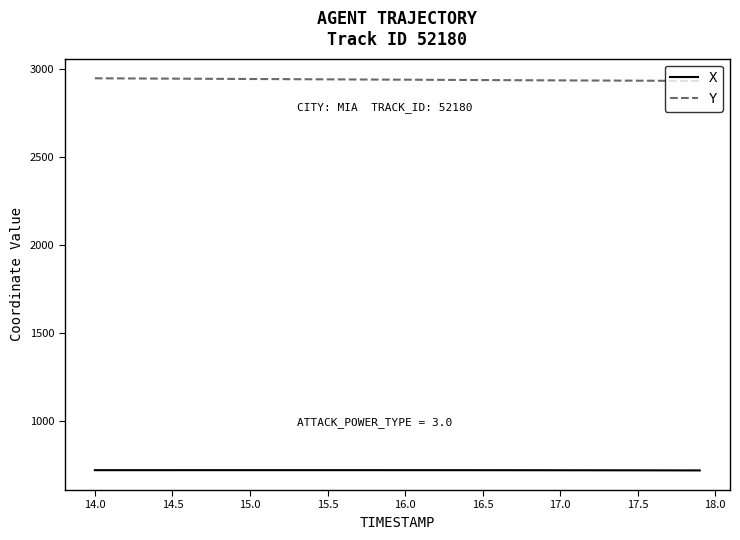

What is the highest value of the Y series?

2949.8